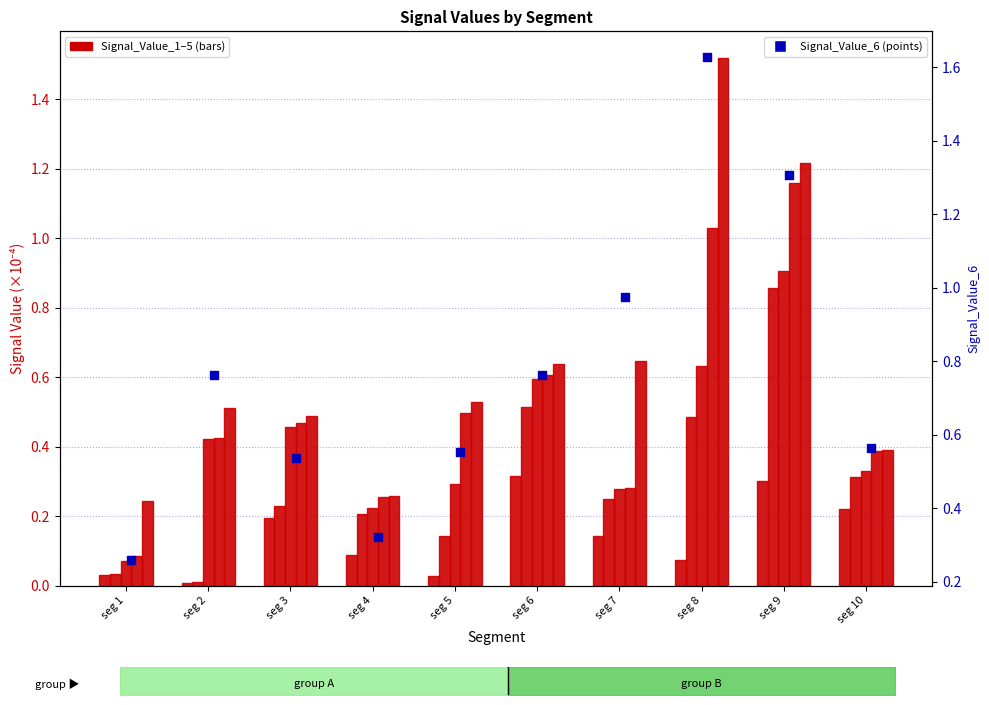

At how many categories does at least one series exceed 0?

10